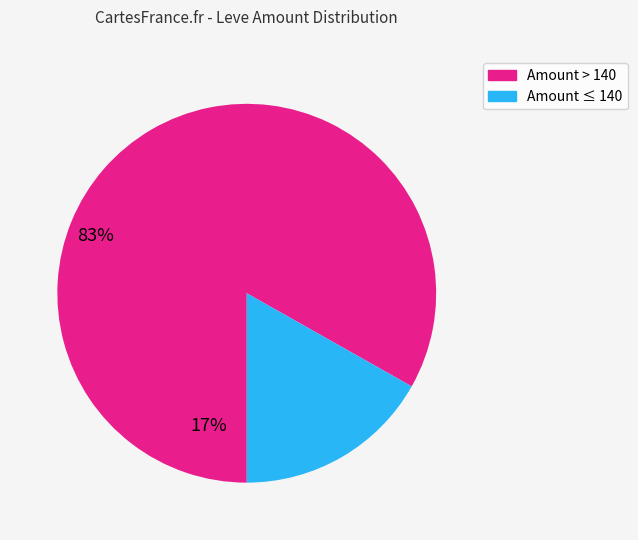

Is there a majority slice in this chart?

Yes